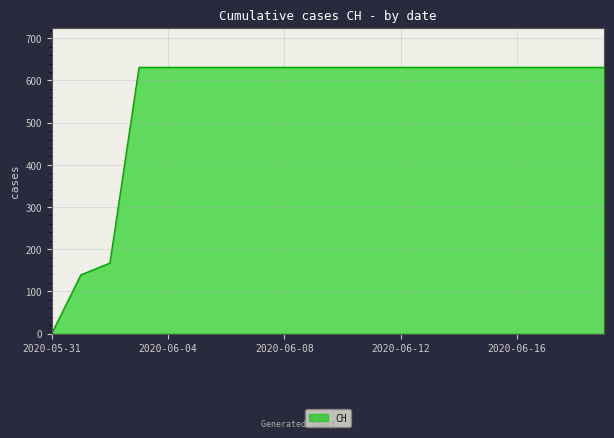

What is the greatest value displayed?

631